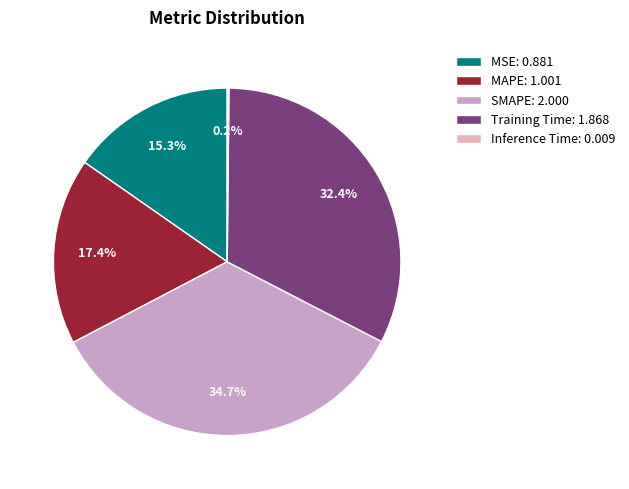

Does MSE: 0.881 account for over 50% of the chart?

No